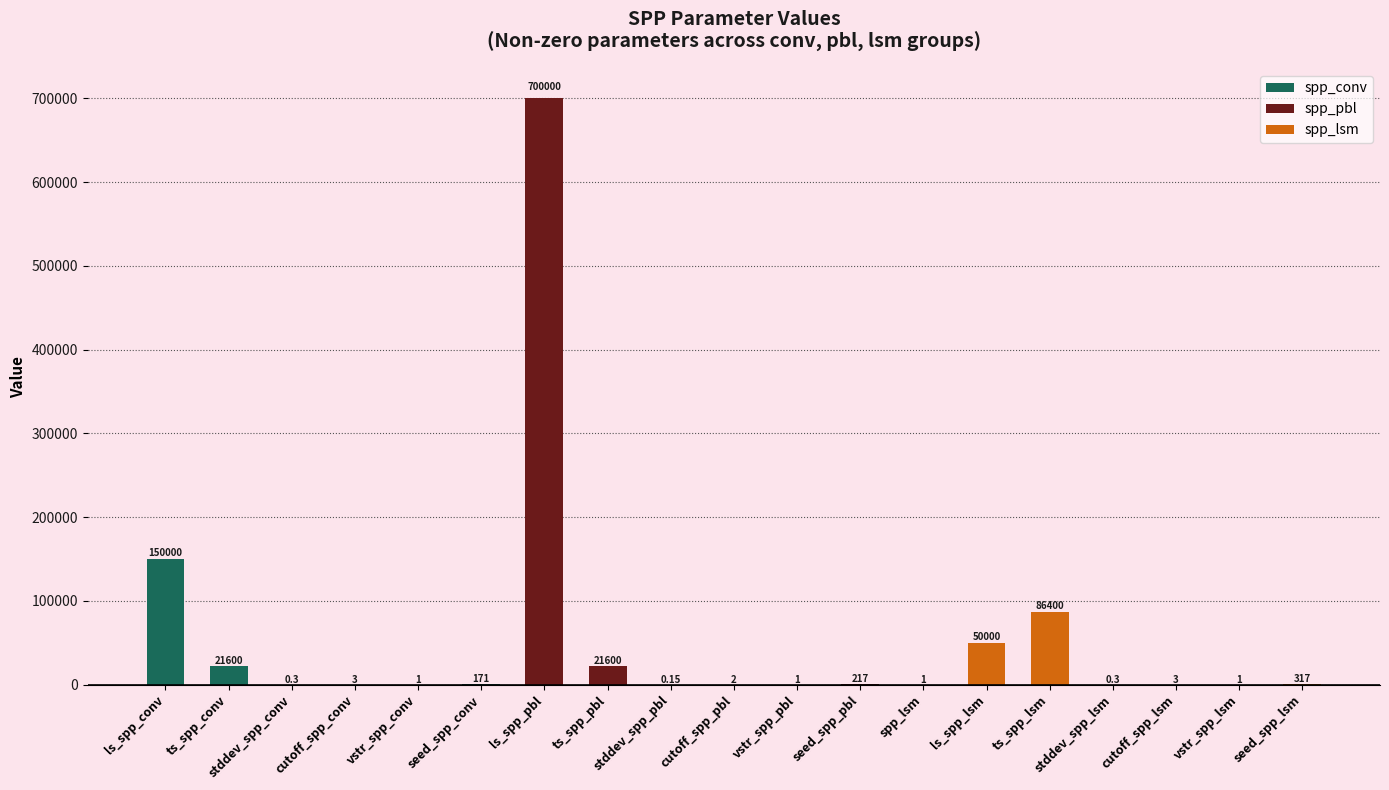

What is the greatest value displayed?

700000.0